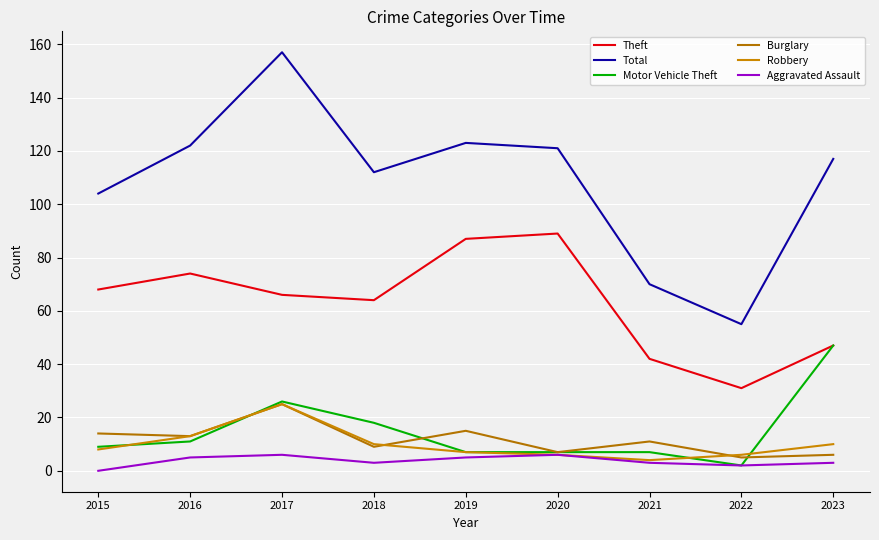

How many lines are shown in the chart?

6